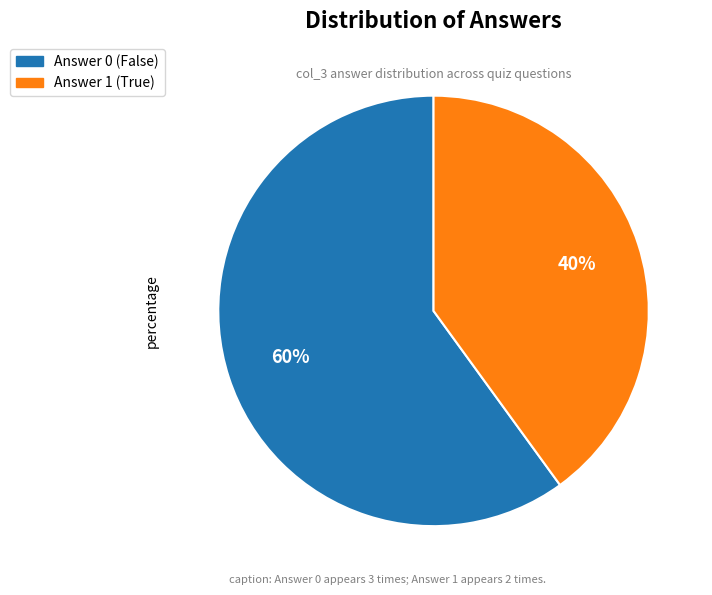

To the nearest percent, what is the average slice percentage?

50%